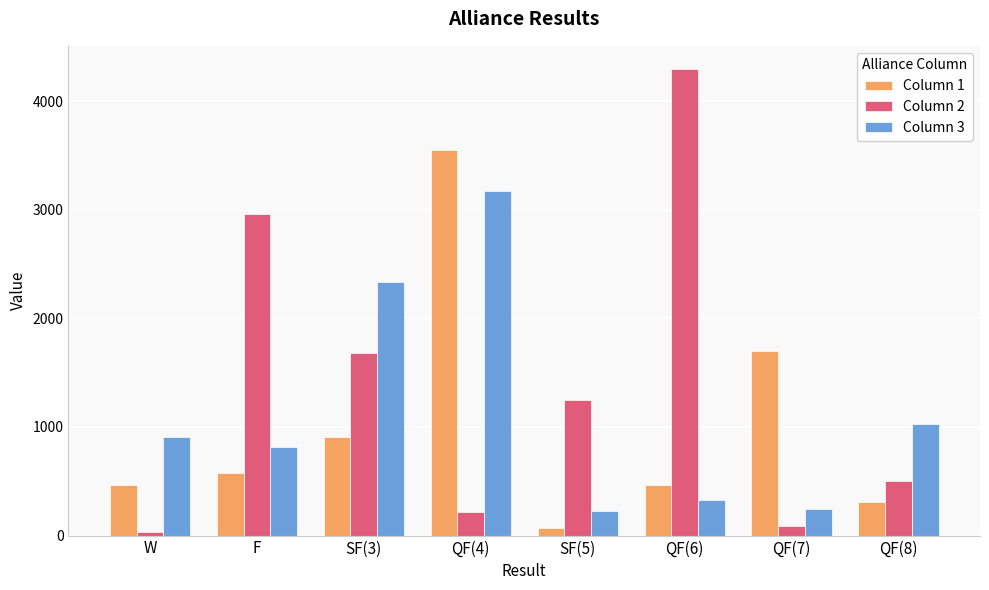

List the series in order of their peak value, highest first.

Column 2, Column 1, Column 3